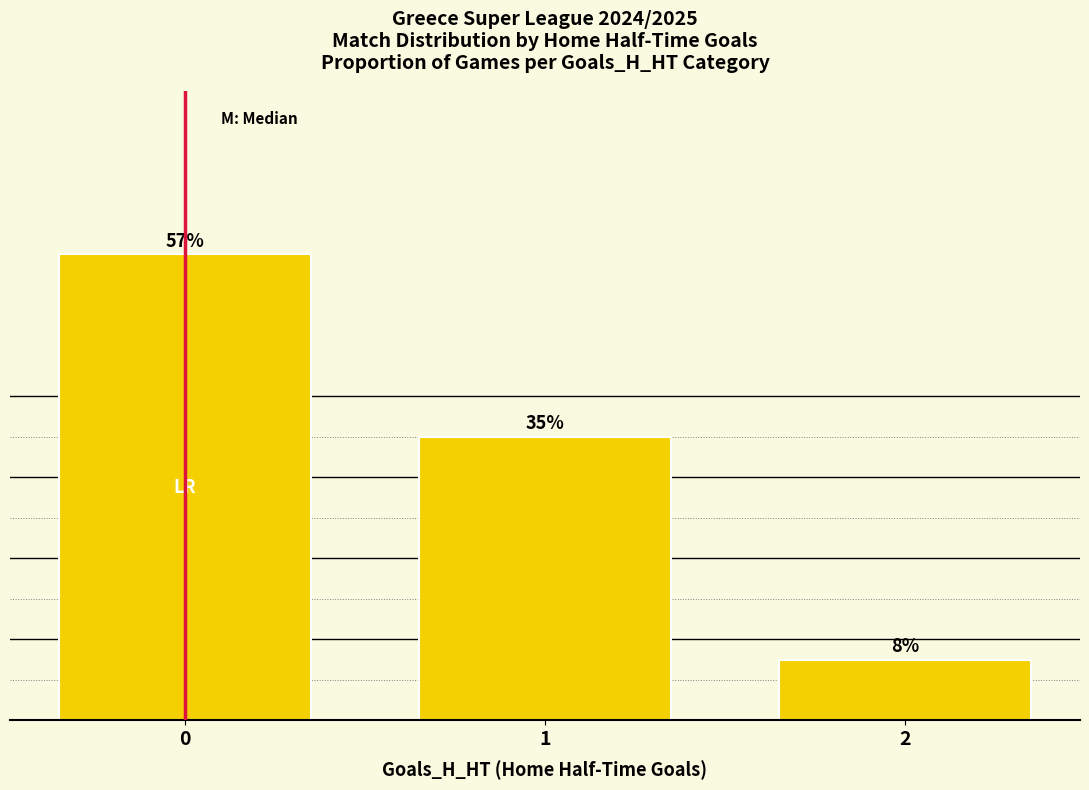

True or false: the data shows 35.0 at 1.

True